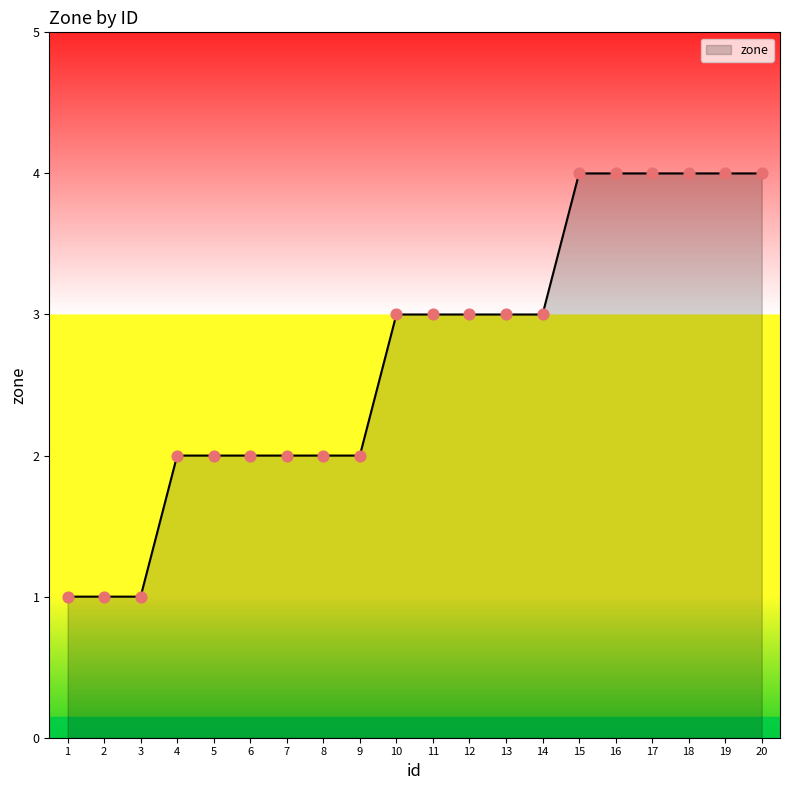

Between 18 and 10, which is larger?

18